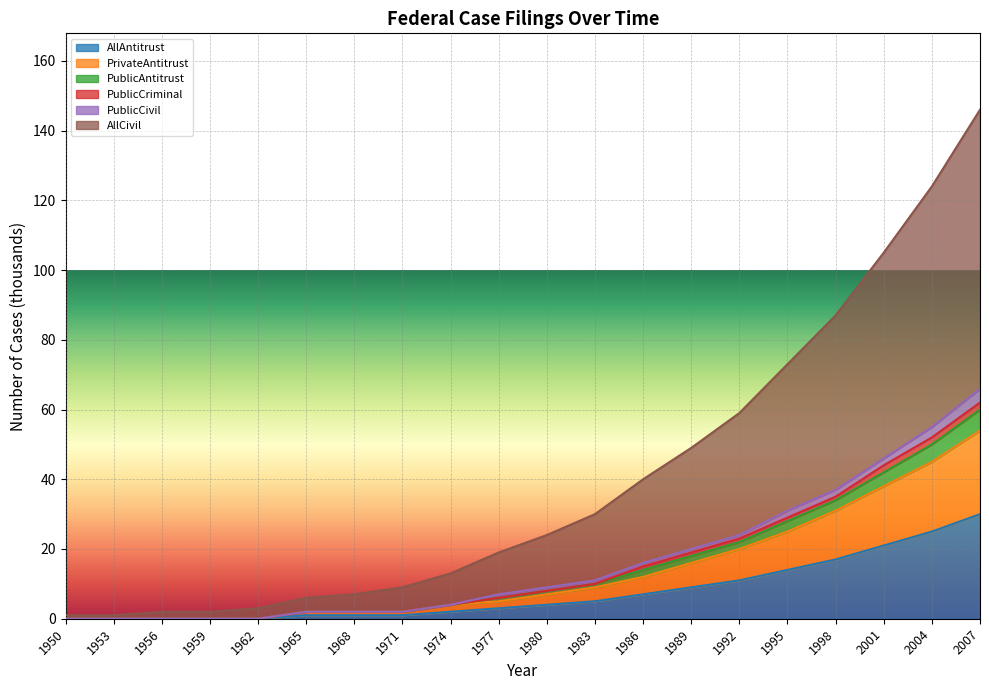

How many lines are shown in the chart?

6